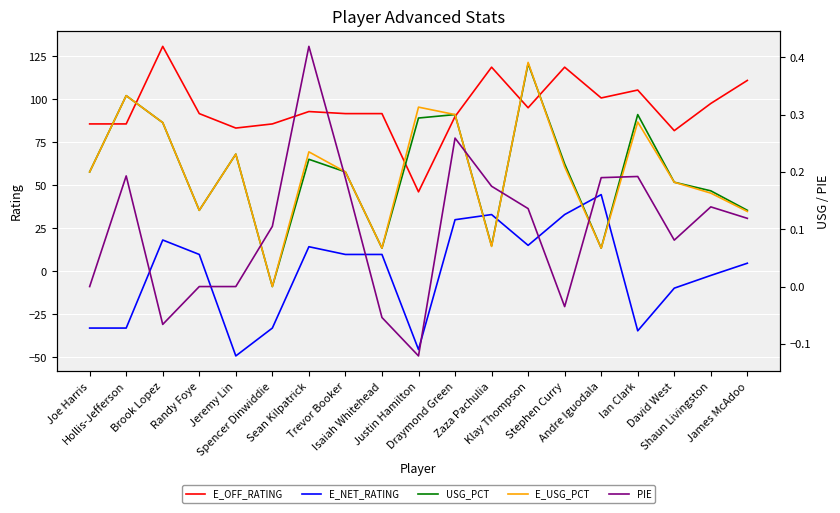

List the series in order of their peak value, lowest first.

USG_PCT, E_USG_PCT, PIE, E_NET_RATING, E_OFF_RATING